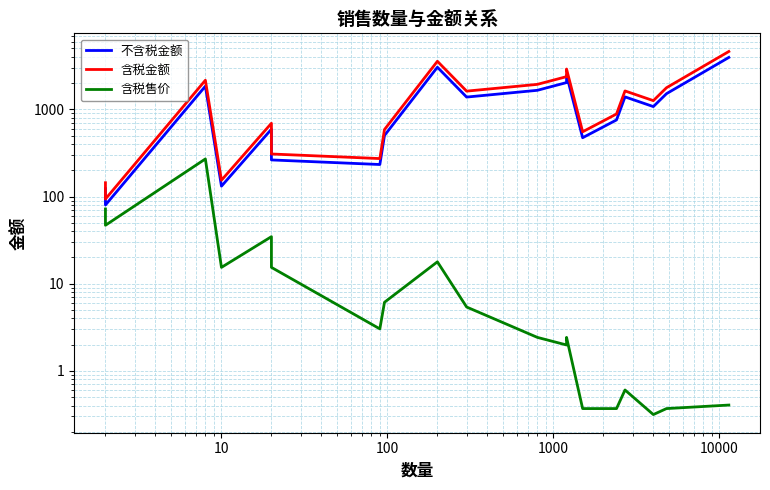

Which series has the widest spread of values?

含税金额